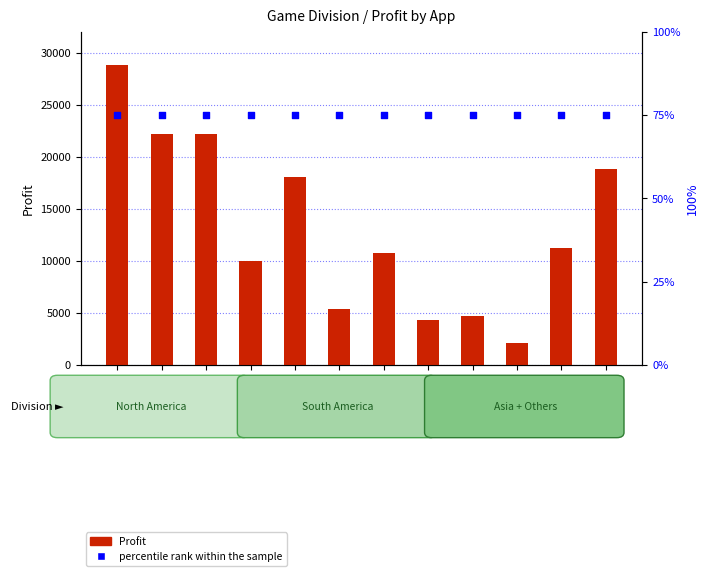

What is the total value across all series at Perino?

2139